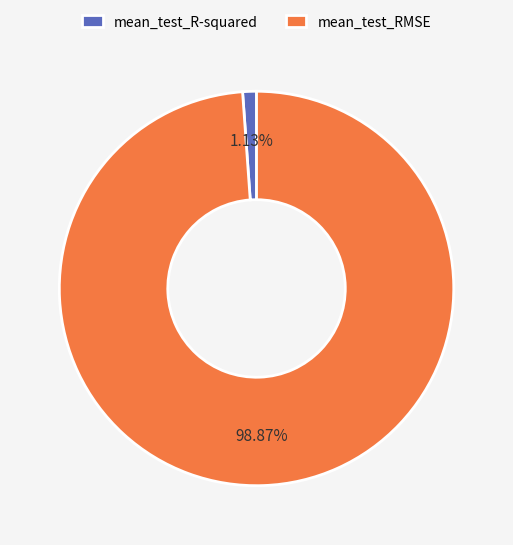

How many segments does this pie chart have?

2